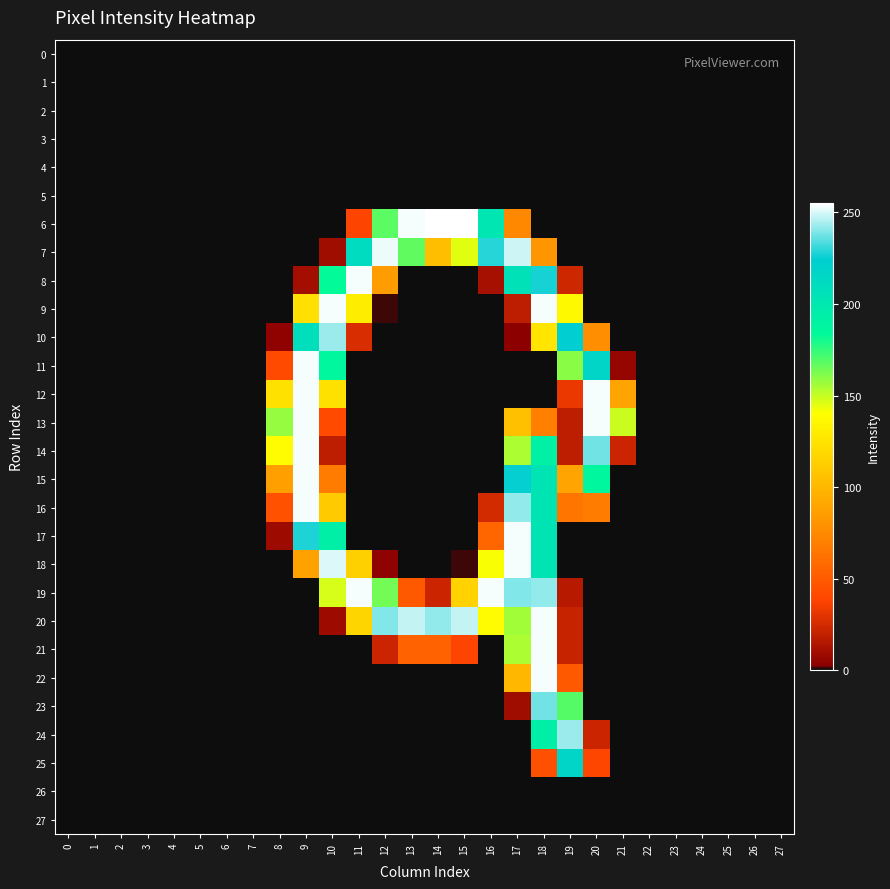

Reading left to right, what are all the values shown in this chart?

0: 0=0	1=0	2=0	3=0	4=0	5=0	6=0	7=0	8=0	9=0	10=0	11=0	12=0	13=0	14=0	15=0	16=0	17=0	18=0	19=0	20=0	21=0	22=0	23=0	24=0	25=0	26=0	27=0
1: 0=0	1=0	2=0	3=0	4=0	5=0	6=0	7=0	8=0	9=0	10=0	11=0	12=0	13=0	14=0	15=0	16=0	17=0	18=0	19=0	20=0	21=0	22=0	23=0	24=0	25=0	26=0	27=0
2: 0=0	1=0	2=0	3=0	4=0	5=0	6=0	7=0	8=0	9=0	10=0	11=0	12=0	13=0	14=0	15=0	16=0	17=0	18=0	19=0	20=0	21=0	22=0	23=0	24=0	25=0	26=0	27=0
3: 0=0	1=0	2=0	3=0	4=0	5=0	6=0	7=0	8=0	9=0	10=0	11=0	12=0	13=0	14=0	15=0	16=0	17=0	18=0	19=0	20=0	21=0	22=0	23=0	24=0	25=0	26=0	27=0
4: 0=0	1=0	2=0	3=0	4=0	5=0	6=0	7=0	8=0	9=0	10=0	11=0	12=0	13=0	14=0	15=0	16=0	17=0	18=0	19=0	20=0	21=0	22=0	23=0	24=0	25=0	26=0	27=0
5: 0=0	1=0	2=0	3=0	4=0	5=0	6=0	7=0	8=0	9=0	10=0	11=0	12=0	13=0	14=0	15=0	16=0	17=0	18=0	19=0	20=0	21=0	22=0	23=0	24=0	25=0	26=0	27=0
6: 0=0	1=0	2=0	3=0	4=0	5=0	6=0	7=0	8=0	9=0	10=0	11=38	12=168	13=254	14=255	15=255	16=202	17=74	18=0	19=0	20=0	21=0	22=0	23=0	24=0	25=0	26=0	27=0
7: 0=0	1=0	2=0	3=0	4=0	5=0	6=0	7=0	8=0	9=0	10=9	11=211	12=253	13=167	14=104	15=145	16=229	17=249	18=81	19=0	20=0	21=0	22=0	23=0	24=0	25=0	26=0	27=0
8: 0=0	1=0	2=0	3=0	4=0	5=0	6=0	7=0	8=0	9=10	10=183	11=254	12=85	13=0	14=0	15=0	16=11	17=206	18=227	19=23	20=0	21=0	22=0	23=0	24=0	25=0	26=0	27=0
9: 0=0	1=0	2=0	3=0	4=0	5=0	6=0	7=0	8=0	9=123	10=254	11=130	12=1	13=0	14=0	15=0	16=0	17=18	18=254	19=137	20=0	21=0	22=0	23=0	24=0	25=0	26=0	27=0
10: 0=0	1=0	2=0	3=0	4=0	5=0	6=0	7=0	8=4	9=209	10=243	11=26	12=0	13=0	14=0	15=0	16=0	17=3	18=126	19=224	20=78	21=0	22=0	23=0	24=0	25=0	26=0	27=0
11: 0=0	1=0	2=0	3=0	4=0	5=0	6=0	7=0	8=41	9=254	10=186	11=0	12=0	13=0	14=0	15=0	16=0	17=0	18=0	19=160	20=217	21=6	22=0	23=0	24=0	25=0	26=0	27=0
12: 0=0	1=0	2=0	3=0	4=0	5=0	6=0	7=0	8=124	9=254	10=124	11=0	12=0	13=0	14=0	15=0	16=0	17=0	18=0	19=32	20=254	21=89	22=0	23=0	24=0	25=0	26=0	27=0
13: 0=0	1=0	2=0	3=0	4=0	5=0	6=0	7=0	8=158	9=254	10=41	11=0	12=0	13=0	14=0	15=0	16=0	17=105	18=70	19=18	20=254	21=149	22=0	23=0	24=0	25=0	26=0	27=0
14: 0=0	1=0	2=0	3=0	4=0	5=0	6=0	7=0	8=138	9=254	10=18	11=0	12=0	13=0	14=0	15=0	16=0	17=154	18=192	19=18	20=238	21=22	22=0	23=0	24=0	25=0	26=0	27=0
15: 0=0	1=0	2=0	3=0	4=0	5=0	6=0	7=0	8=87	9=254	10=68	11=0	12=0	13=0	14=0	15=0	16=0	17=225	18=203	19=89	20=186	21=0	22=0	23=0	24=0	25=0	26=0	27=0
16: 0=0	1=0	2=0	3=0	4=0	5=0	6=0	7=0	8=45	9=254	10=111	11=0	12=0	13=0	14=0	15=0	16=25	17=242	18=203	19=64	20=68	21=0	22=0	23=0	24=0	25=0	26=0	27=0
17: 0=0	1=0	2=0	3=0	4=0	5=0	6=0	7=0	8=8	9=228	10=193	11=0	12=0	13=0	14=0	15=0	16=56	17=254	18=203	19=0	20=0	21=0	22=0	23=0	24=0	25=0	26=0	27=0
18: 0=0	1=0	2=0	3=0	4=0	5=0	6=0	7=0	8=0	9=88	10=251	11=114	12=4	13=0	14=0	15=1	16=141	17=254	18=203	19=0	20=0	21=0	22=0	23=0	24=0	25=0	26=0	27=0
19: 0=0	1=0	2=0	3=0	4=0	5=0	6=0	7=0	8=0	9=0	10=147	11=254	12=164	13=49	14=22	15=115	16=254	17=240	18=242	19=16	20=0	21=0	22=0	23=0	24=0	25=0	26=0	27=0
20: 0=0	1=0	2=0	3=0	4=0	5=0	6=0	7=0	8=0	9=0	10=8	11=117	12=240	13=248	14=242	15=248	16=138	17=156	18=254	19=21	20=0	21=0	22=0	23=0	24=0	25=0	26=0	27=0
21: 0=0	1=0	2=0	3=0	4=0	5=0	6=0	7=0	8=0	9=0	10=0	11=0	12=22	13=54	14=54	15=38	16=0	17=154	18=254	19=21	20=0	21=0	22=0	23=0	24=0	25=0	26=0	27=0
22: 0=0	1=0	2=0	3=0	4=0	5=0	6=0	7=0	8=0	9=0	10=0	11=0	12=0	13=0	14=0	15=0	16=0	17=100	18=254	19=49	20=0	21=0	22=0	23=0	24=0	25=0	26=0	27=0
23: 0=0	1=0	2=0	3=0	4=0	5=0	6=0	7=0	8=0	9=0	10=0	11=0	12=0	13=0	14=0	15=0	16=0	17=9	18=238	19=169	20=0	21=0	22=0	23=0	24=0	25=0	26=0	27=0
24: 0=0	1=0	2=0	3=0	4=0	5=0	6=0	7=0	8=0	9=0	10=0	11=0	12=0	13=0	14=0	15=0	16=0	17=0	18=193	19=243	20=22	21=0	22=0	23=0	24=0	25=0	26=0	27=0
25: 0=0	1=0	2=0	3=0	4=0	5=0	6=0	7=0	8=0	9=0	10=0	11=0	12=0	13=0	14=0	15=0	16=0	17=0	18=44	19=217	20=39	21=0	22=0	23=0	24=0	25=0	26=0	27=0
26: 0=0	1=0	2=0	3=0	4=0	5=0	6=0	7=0	8=0	9=0	10=0	11=0	12=0	13=0	14=0	15=0	16=0	17=0	18=0	19=0	20=0	21=0	22=0	23=0	24=0	25=0	26=0	27=0
27: 0=0	1=0	2=0	3=0	4=0	5=0	6=0	7=0	8=0	9=0	10=0	11=0	12=0	13=0	14=0	15=0	16=0	17=0	18=0	19=0	20=0	21=0	22=0	23=0	24=0	25=0	26=0	27=0